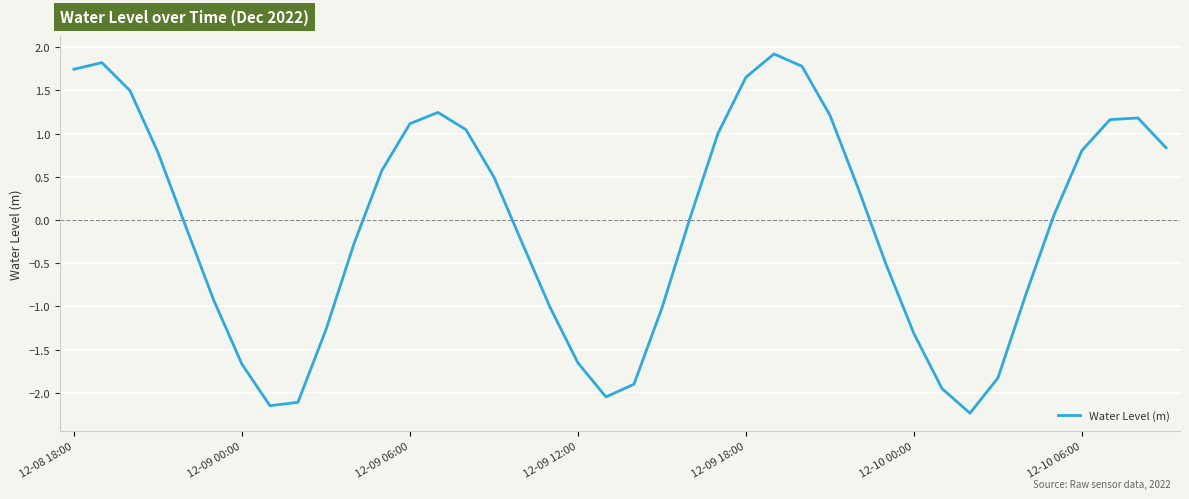

What is the greatest value displayed?

1.9